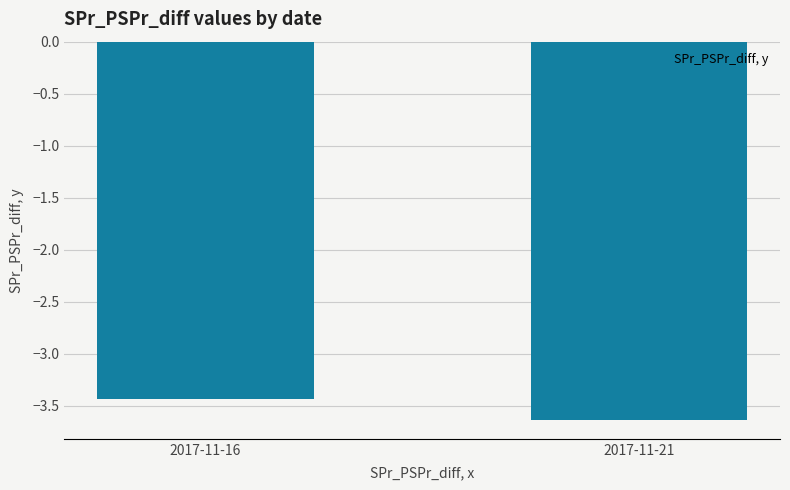

Reading right to left, extract all data points from this chart.

-3.6	-3.4